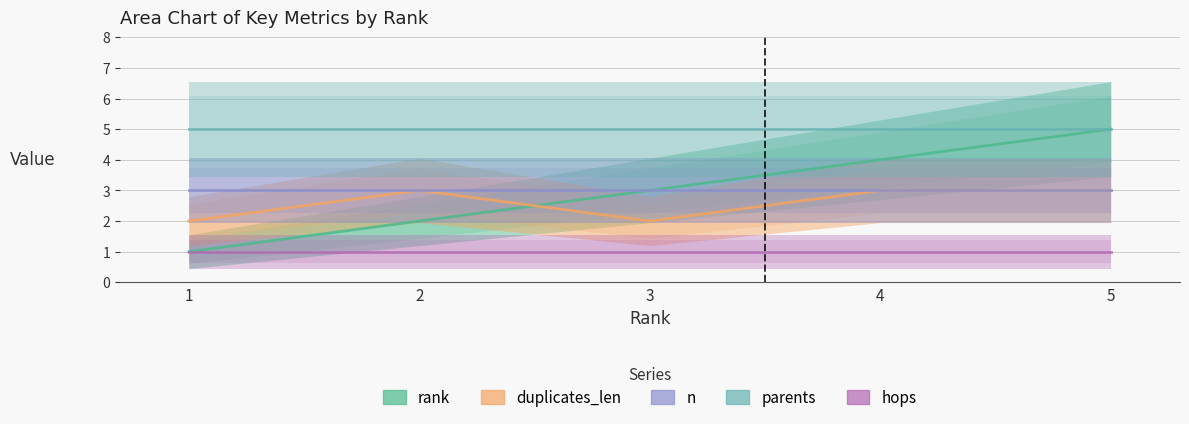

At which category is the sum across all series the highest?

5